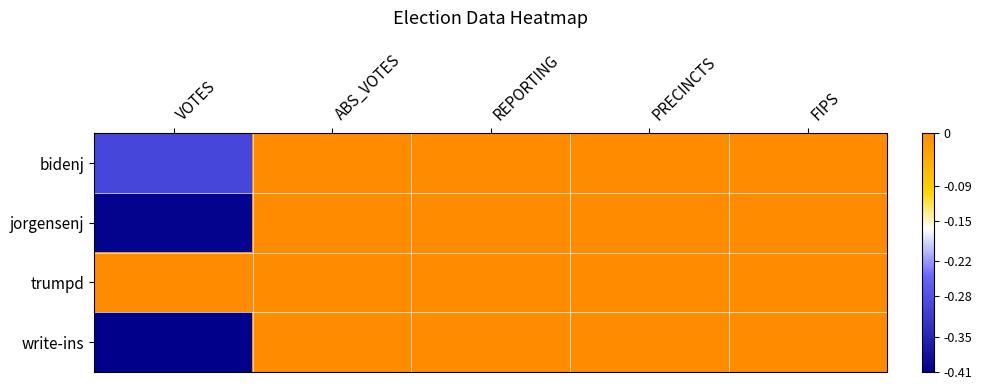

Rank the series at PRECINCTS from highest to lowest value.

bidenj, jorgensenj, trumpd, write-ins